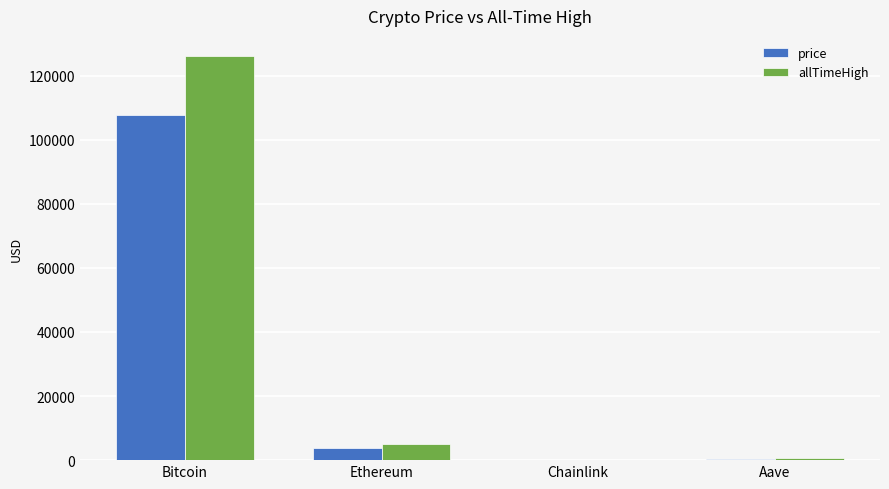

Does the chart contain stacked bars?

No